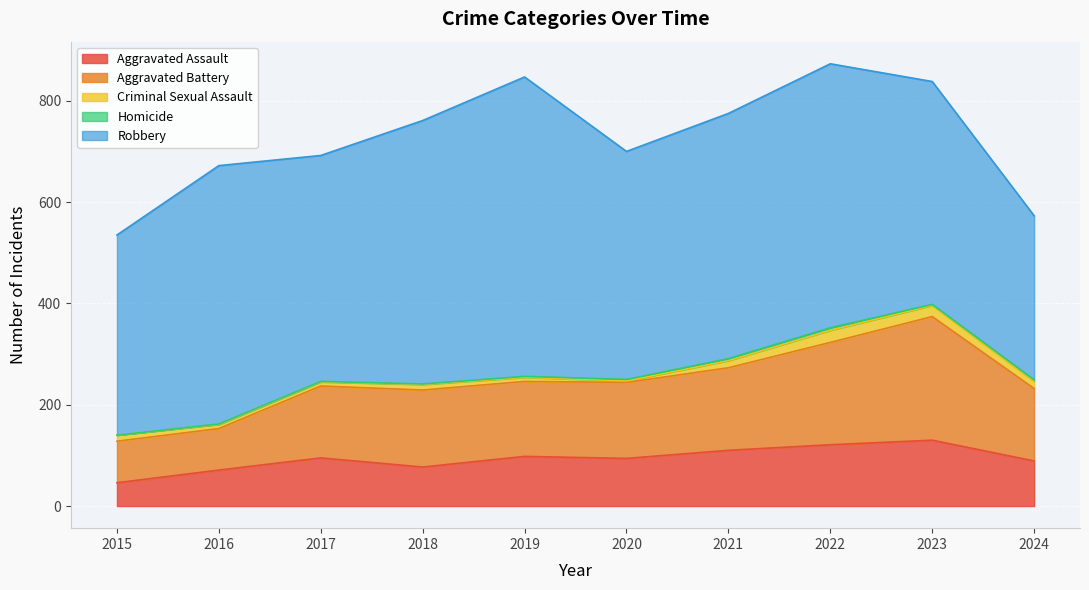

True or false: Aggravated Assault and Robbery cross at least once.

False